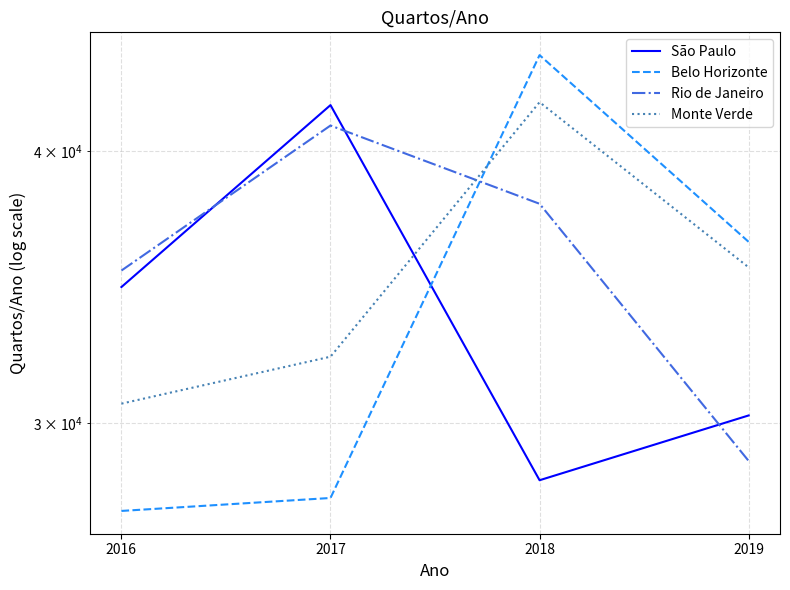

Which category has the highest value across all series?

2018